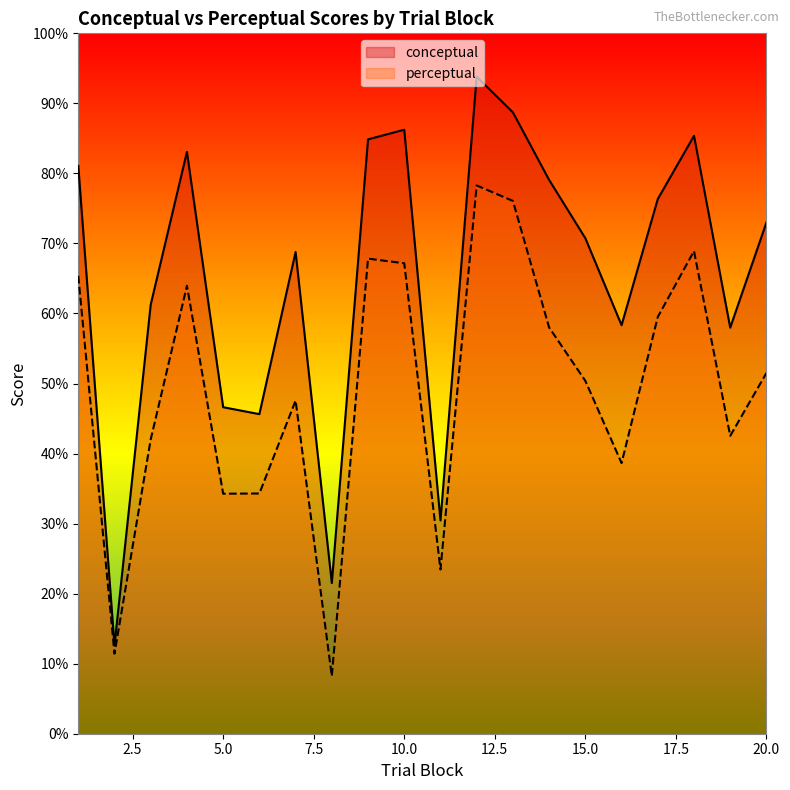

What are all the series names shown in the legend?

conceptual, perceptual